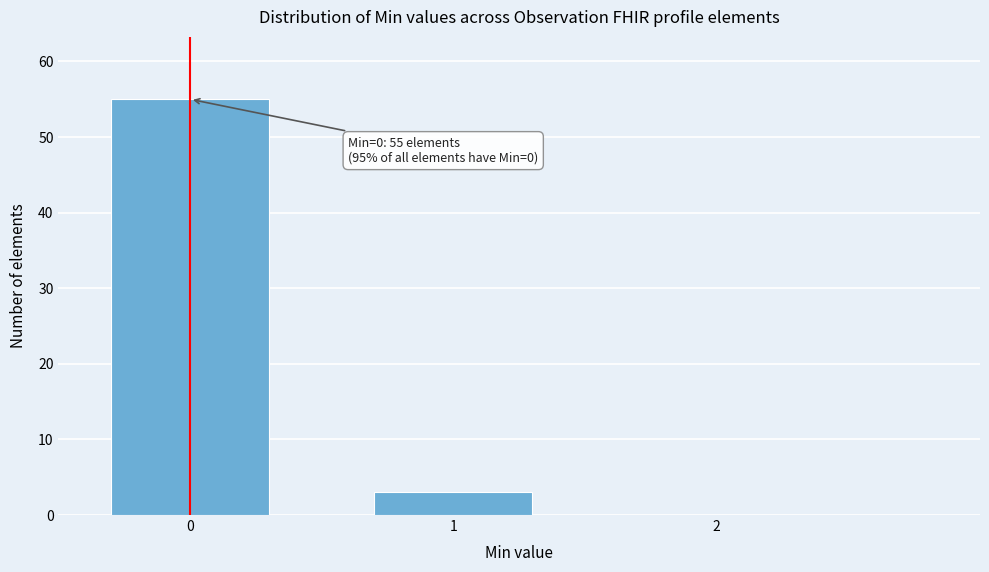

Reading left to right, transcribe all the data shown in this chart.

0=55	1=3	2=0